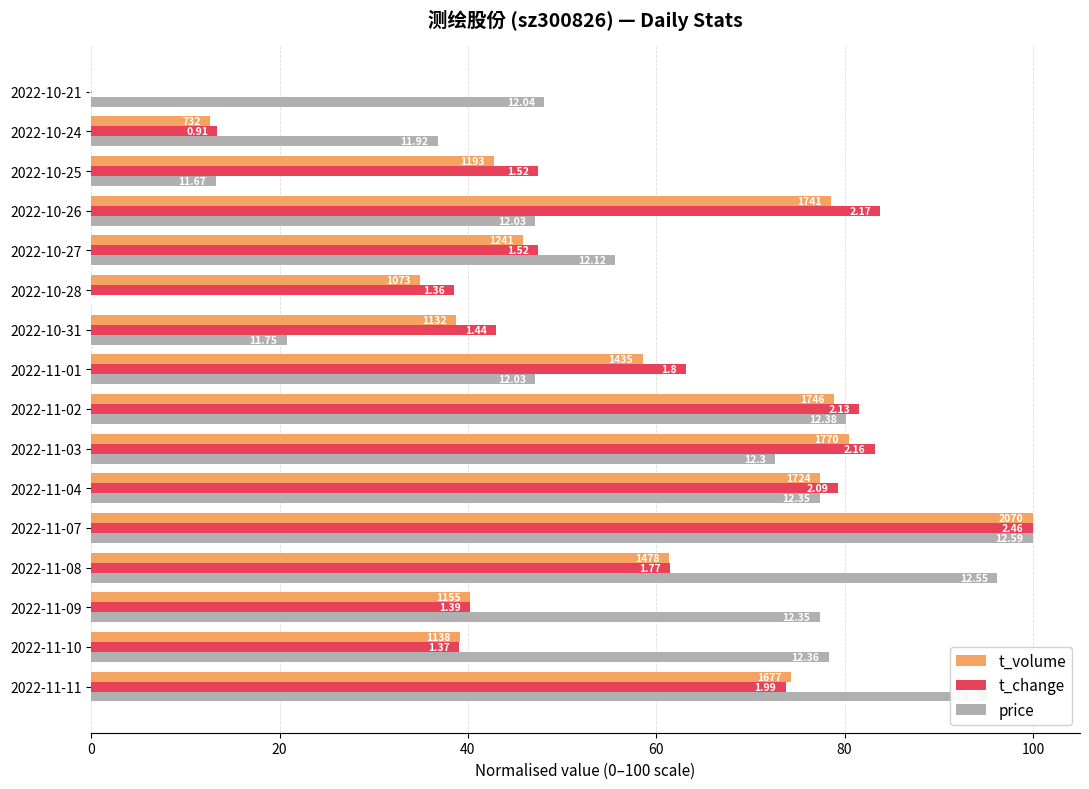

What are all the series names shown in the legend?

t_volume, t_change, price